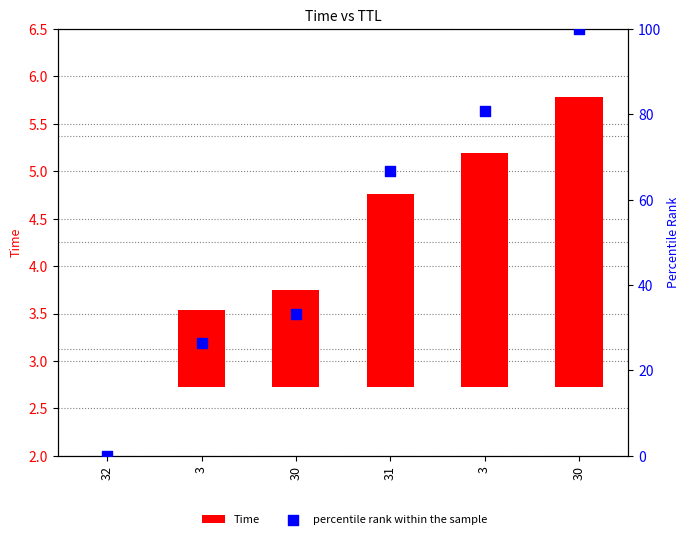

Is the value of percentile rank within the sample at 31 greater than the value of Time at 31?

Yes